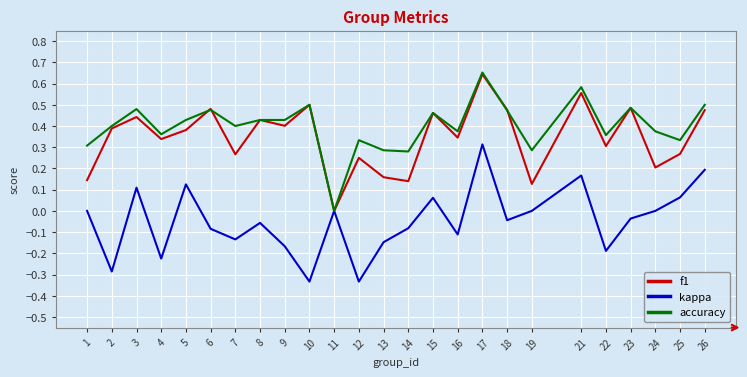

What is the total value across all series at 26?

1.2